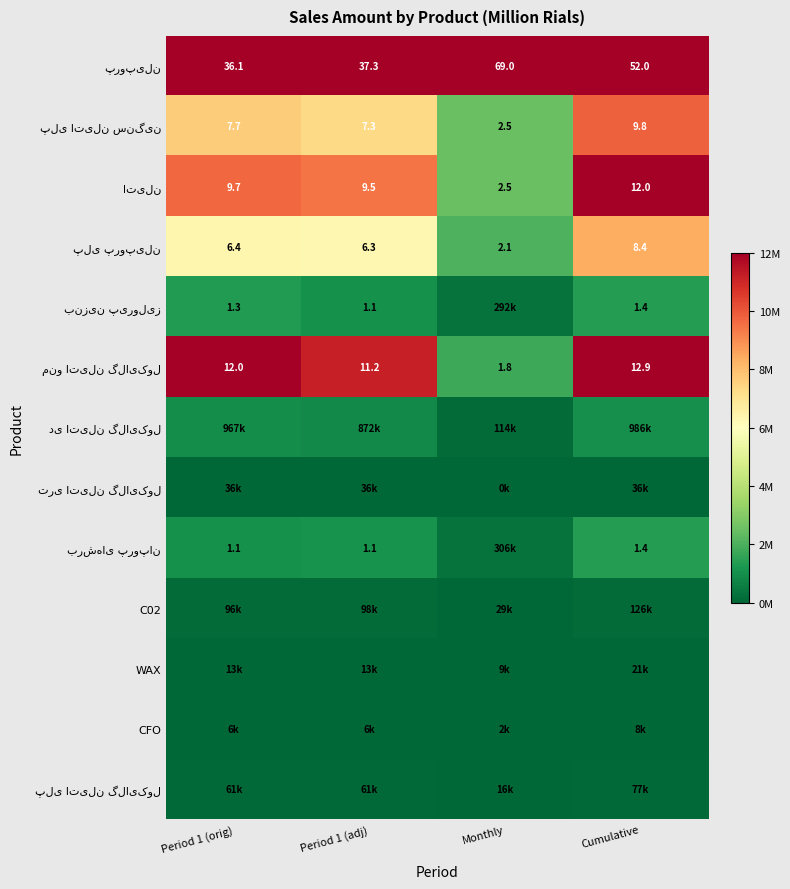

Is it true that منو اتیلن گلایکول equals 2333702 at Monthly?

False